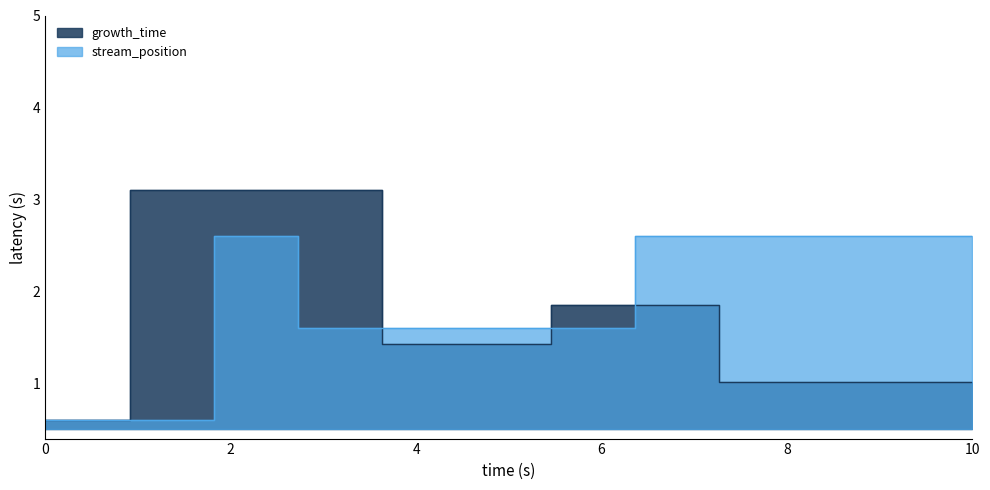

After their last crossing, which series has the higher values: growth_time or stream_position?

stream_position